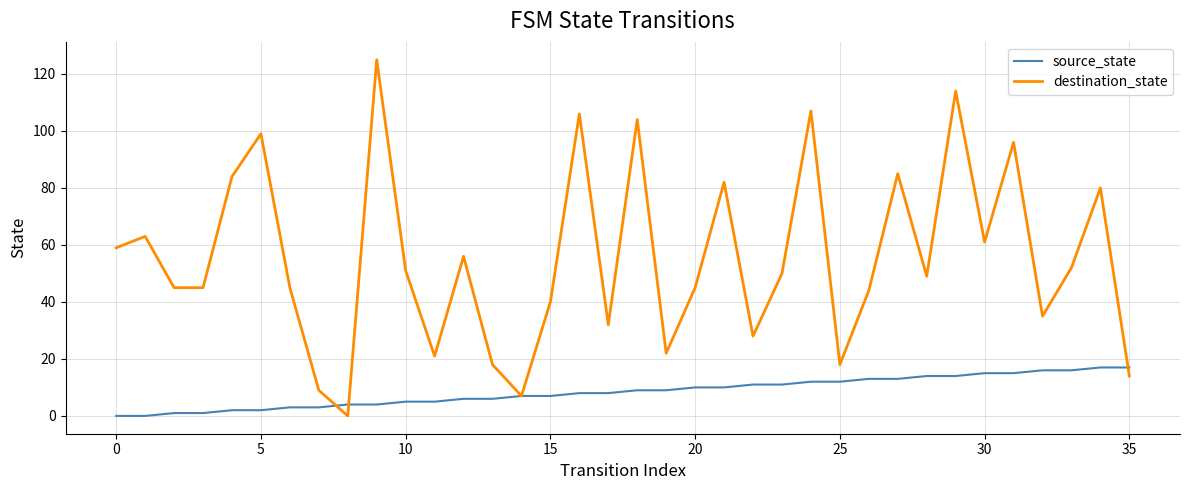

List the series in order of their overall mean, highest first.

destination_state, source_state